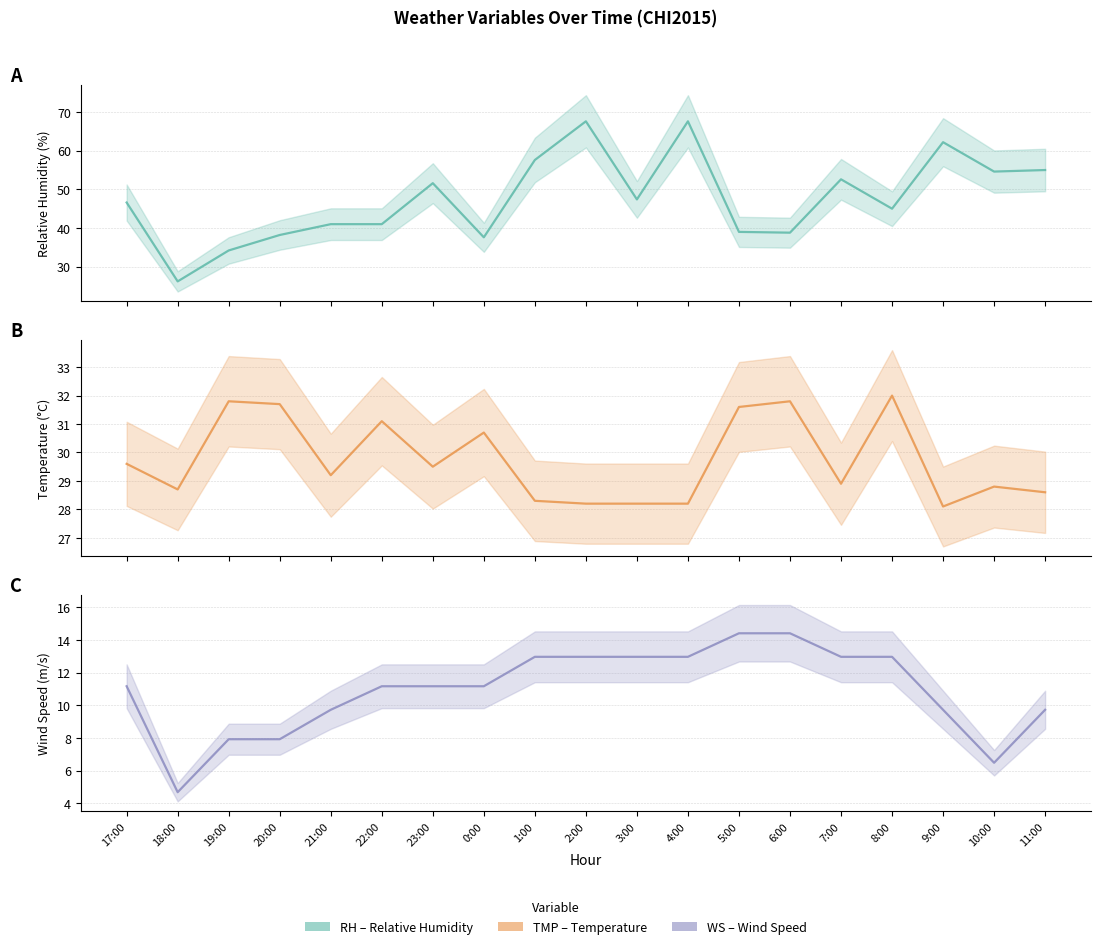

Which series has the largest range (max minus min)?

RH